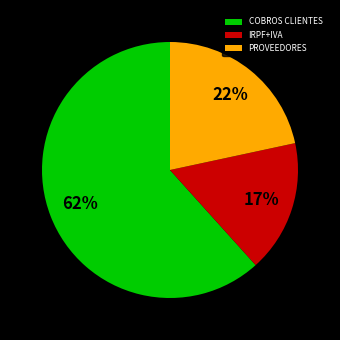

The PROVEEDORES slice represents 27% of the pie. True or false?

False